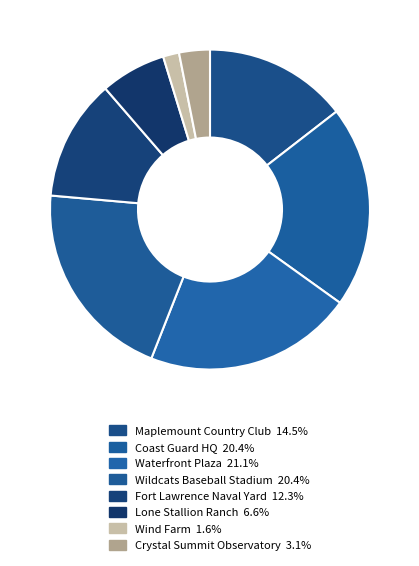

True or false: Fort Lawrence Naval Yard accounts for 18% of the total.

False